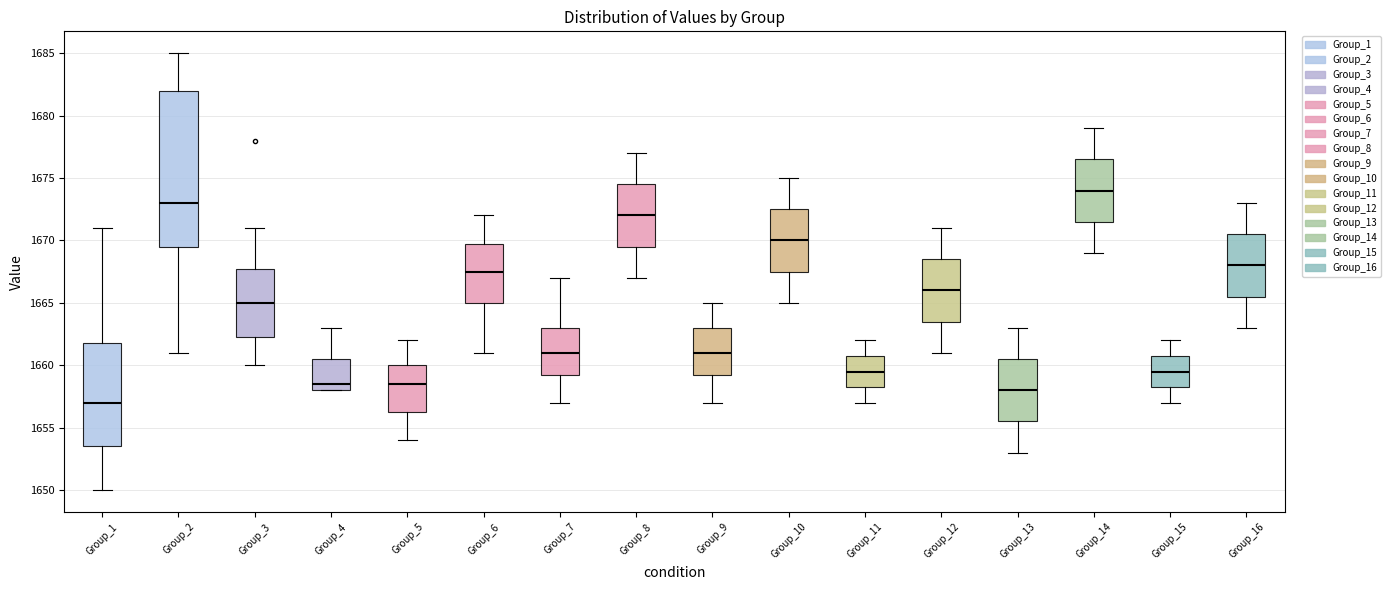

Which box's median line is the lowest?

Group_1